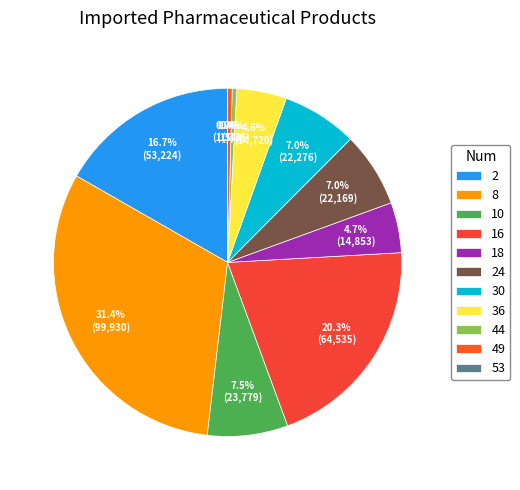

The 16 slice represents 32% of the pie. True or false?

False